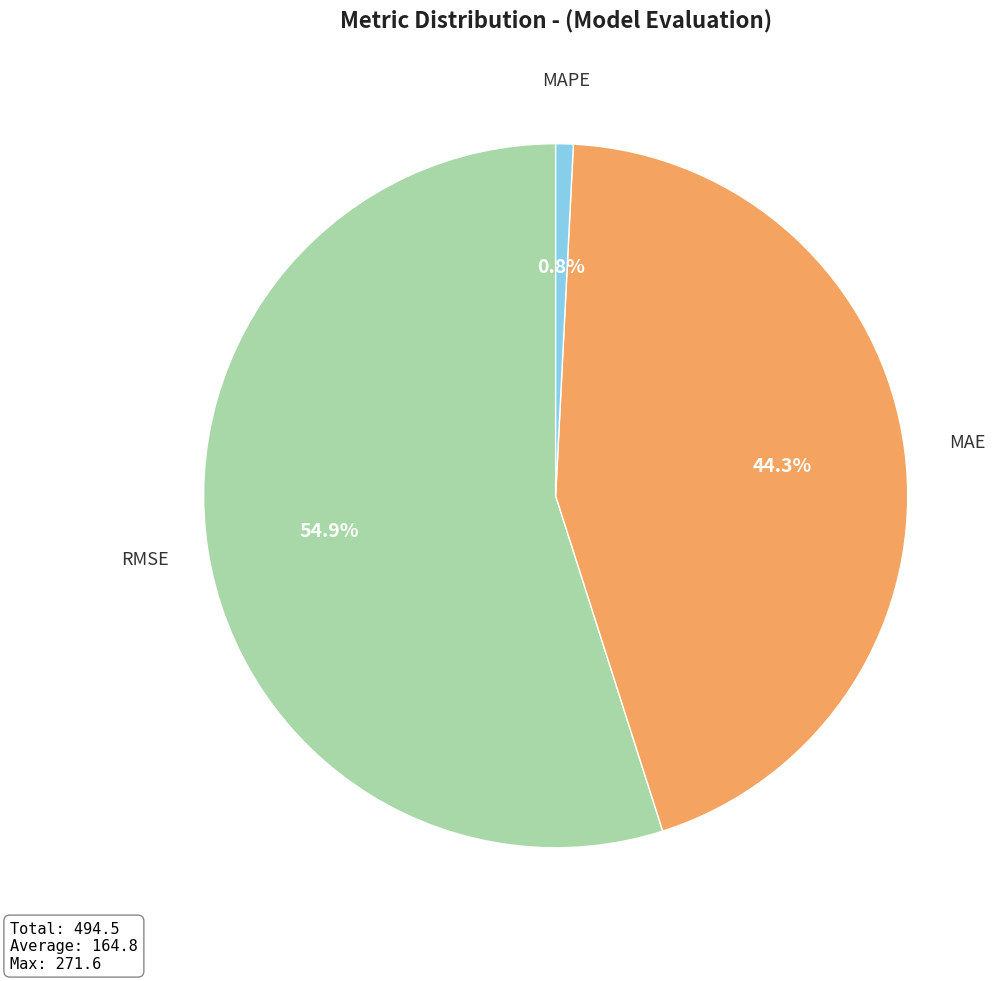

Count the number of slices in the pie.

3